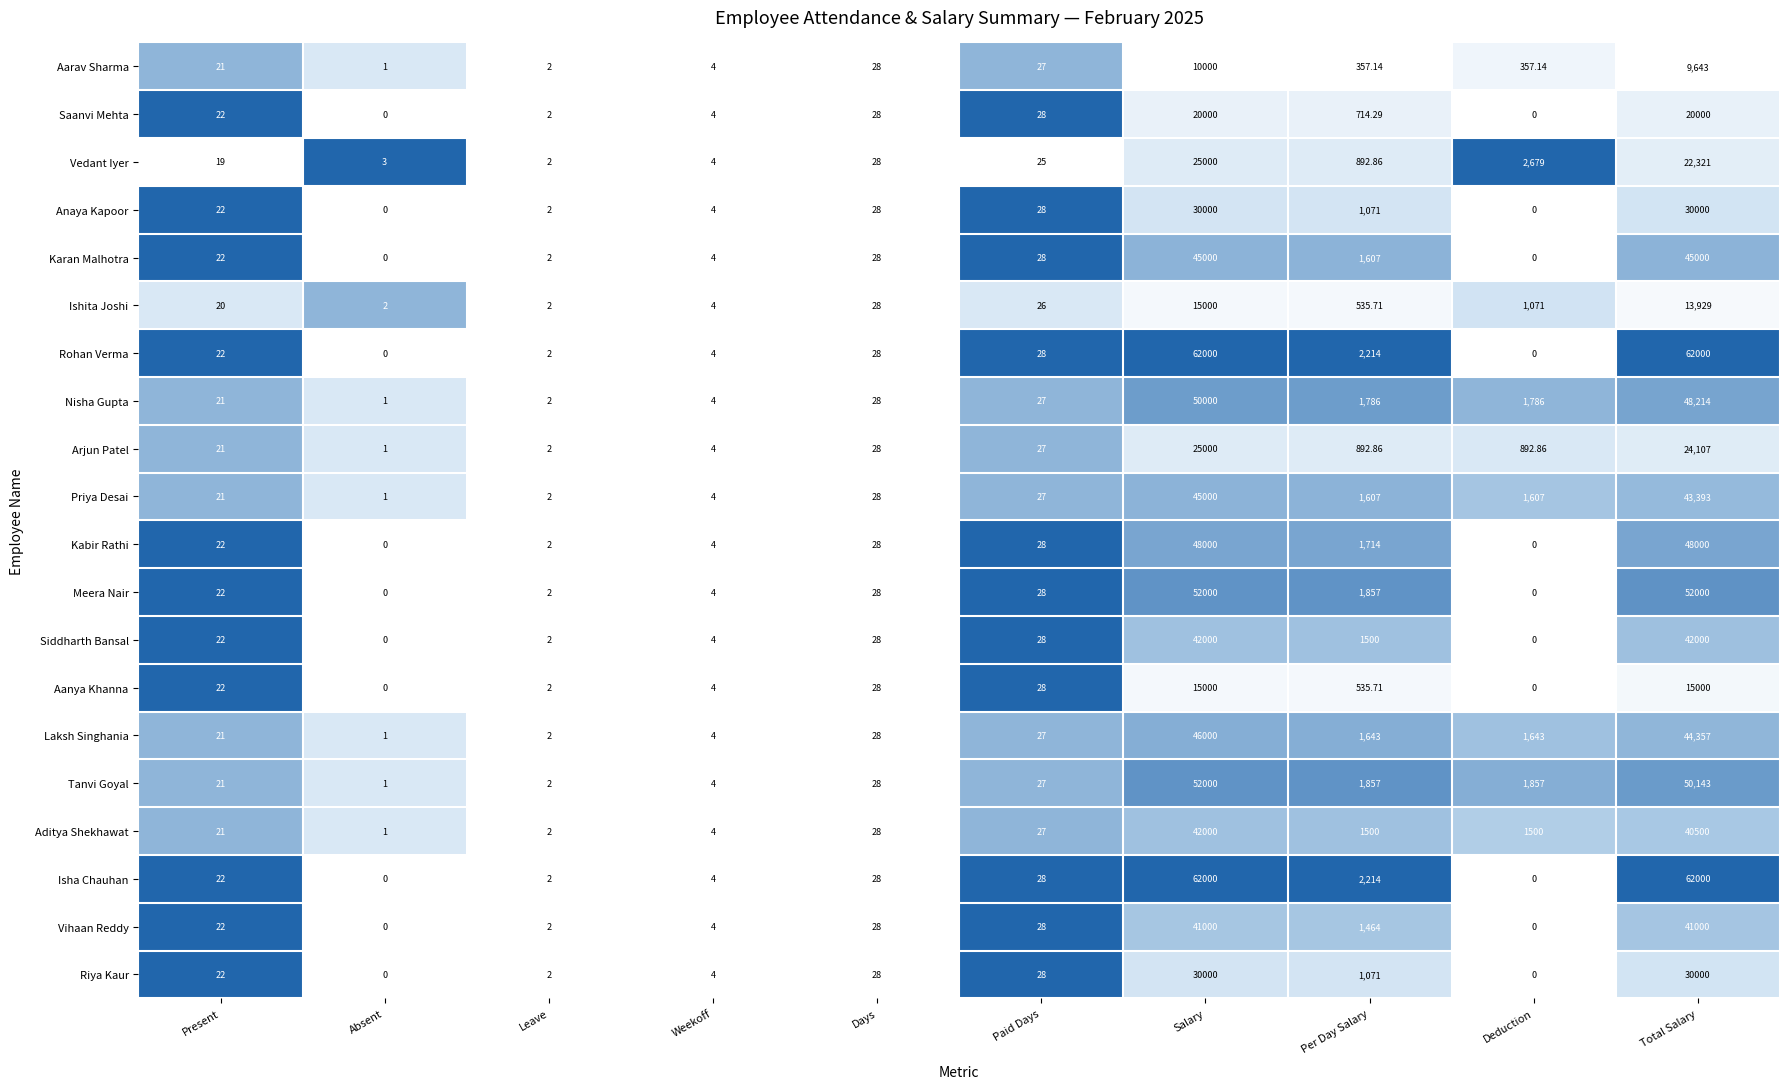

At which category is the sum across all series the highest?

Salary